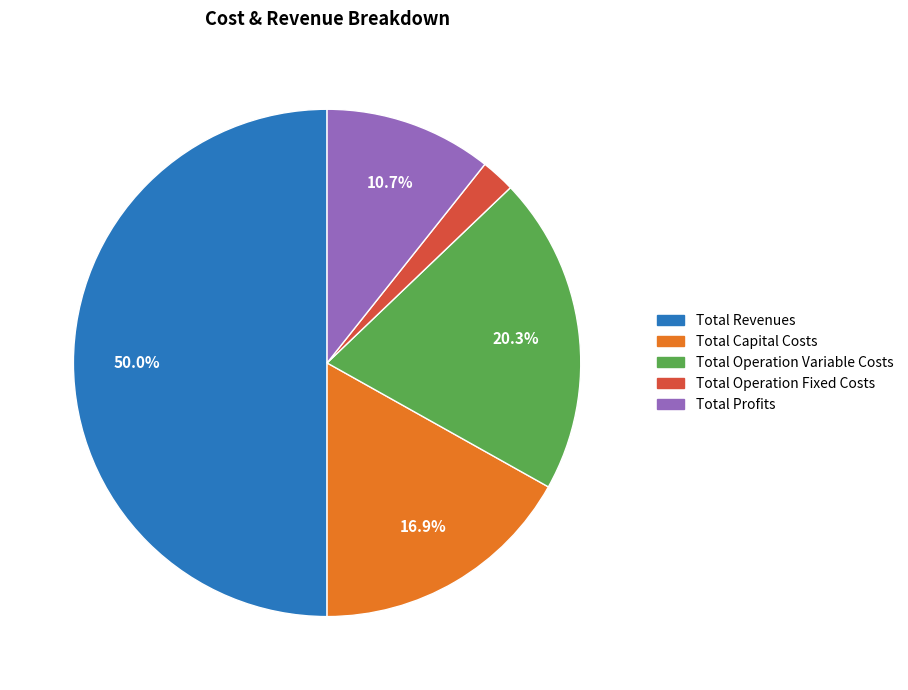

To the nearest percent, what percentage of the pie is Total Capital Costs?

17%